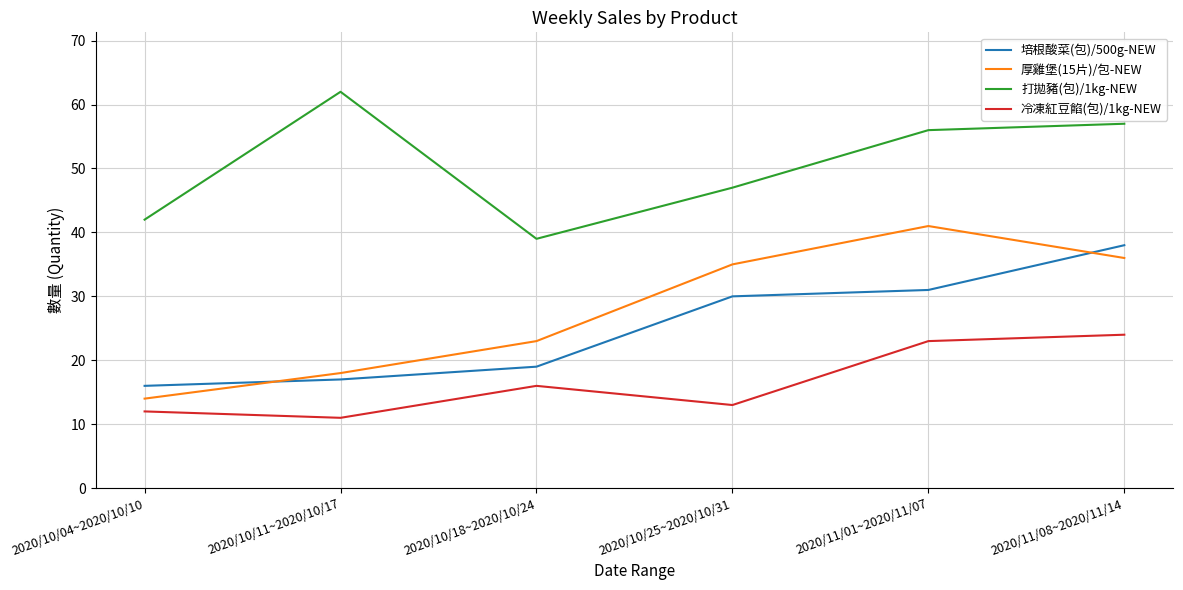

Which category has the lowest value in the 厚雞堡(15片)/包-NEW series?

2020/10/04~2020/10/10